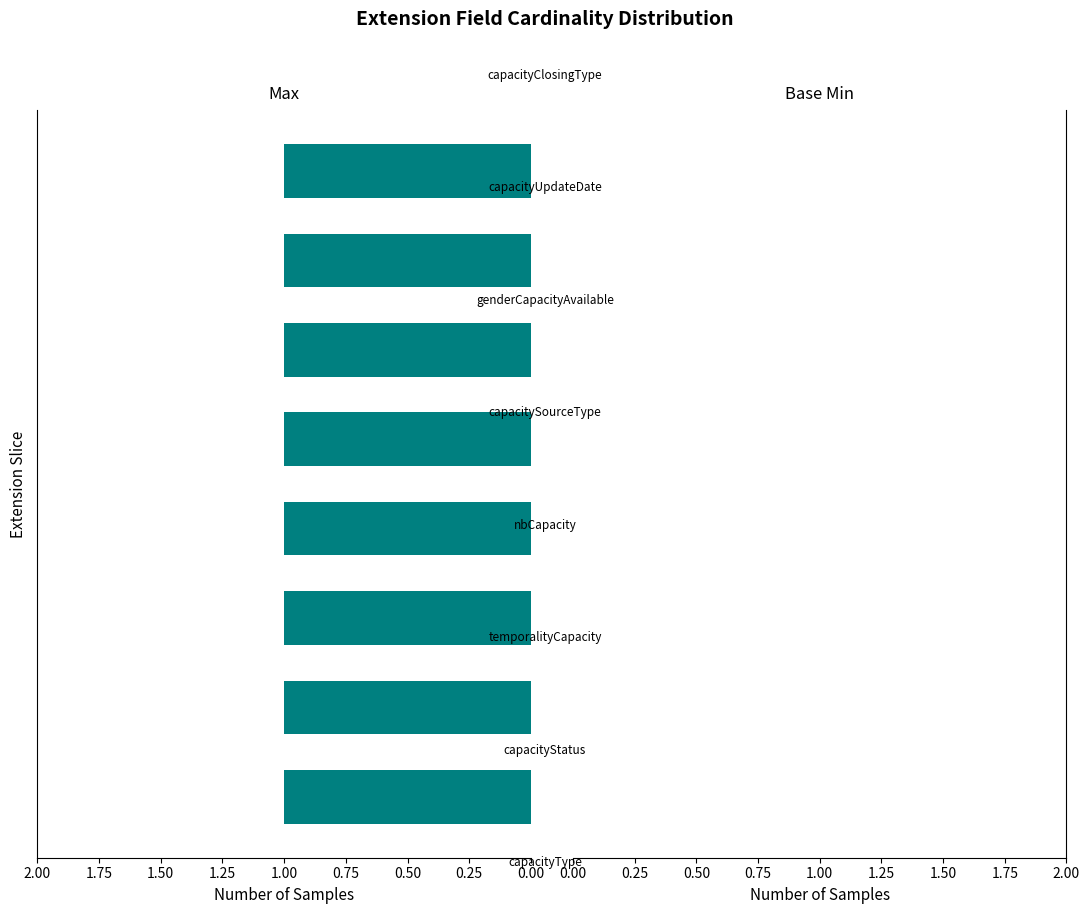

What is the maximum value shown in the chart?

1